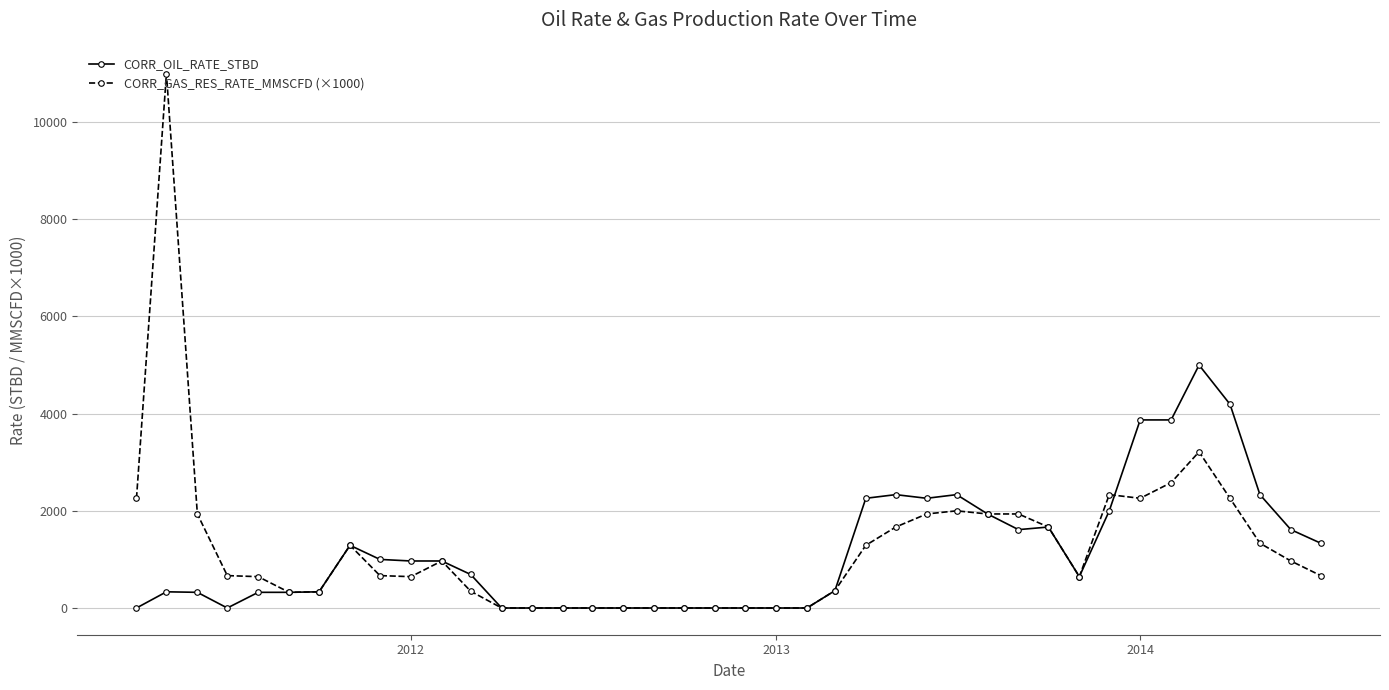

What is the difference between the second highest and minimum values in the CORR_OIL_RATE_STBD series?

4193.5